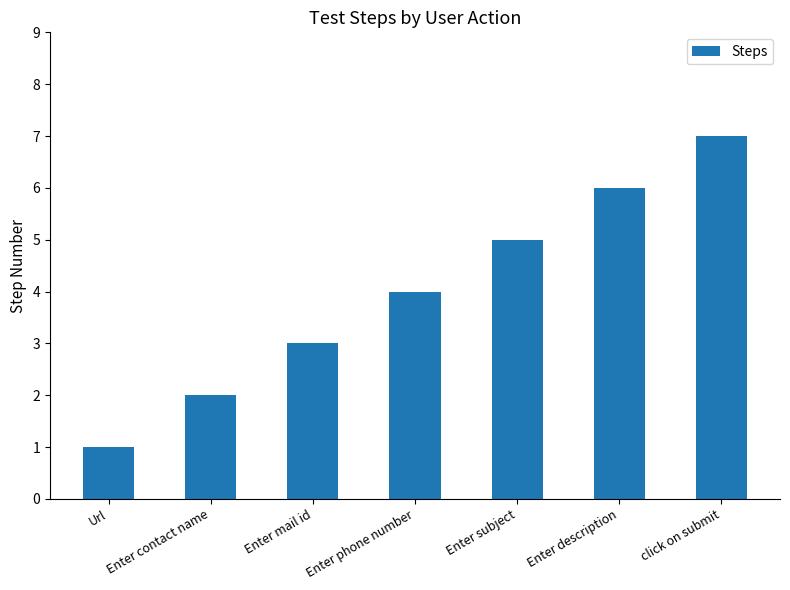

How many bars are there in total?

7